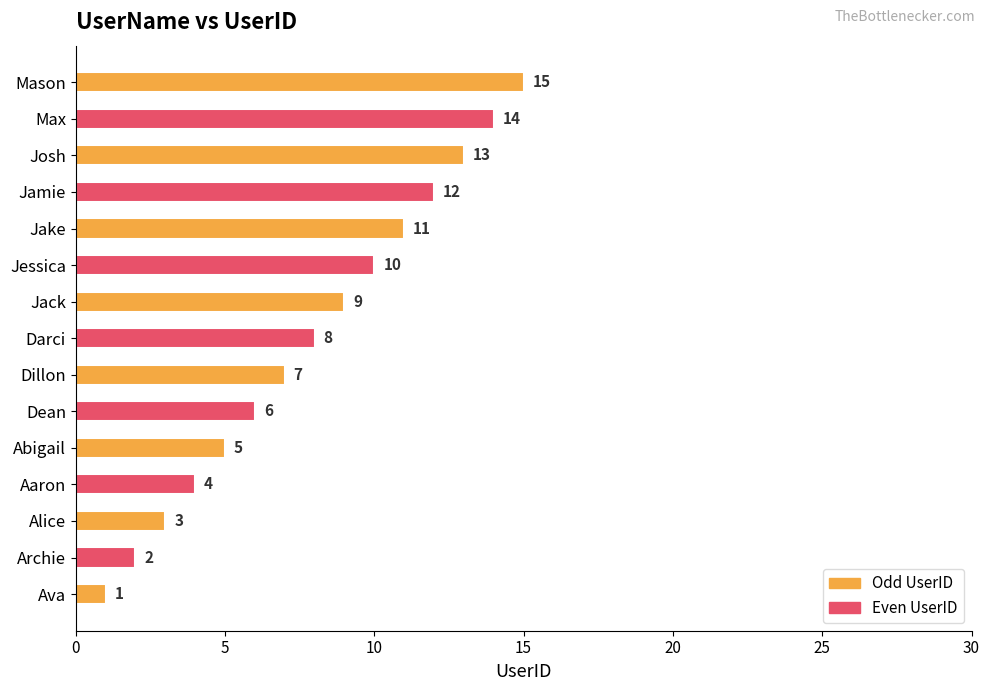

Rank the categories by value from highest to lowest.

Mason, Max, Josh, Jamie, Jake, Jessica, Jack, Darci, Dillon, Dean, Abigail, Aaron, Alice, Archie, Ava